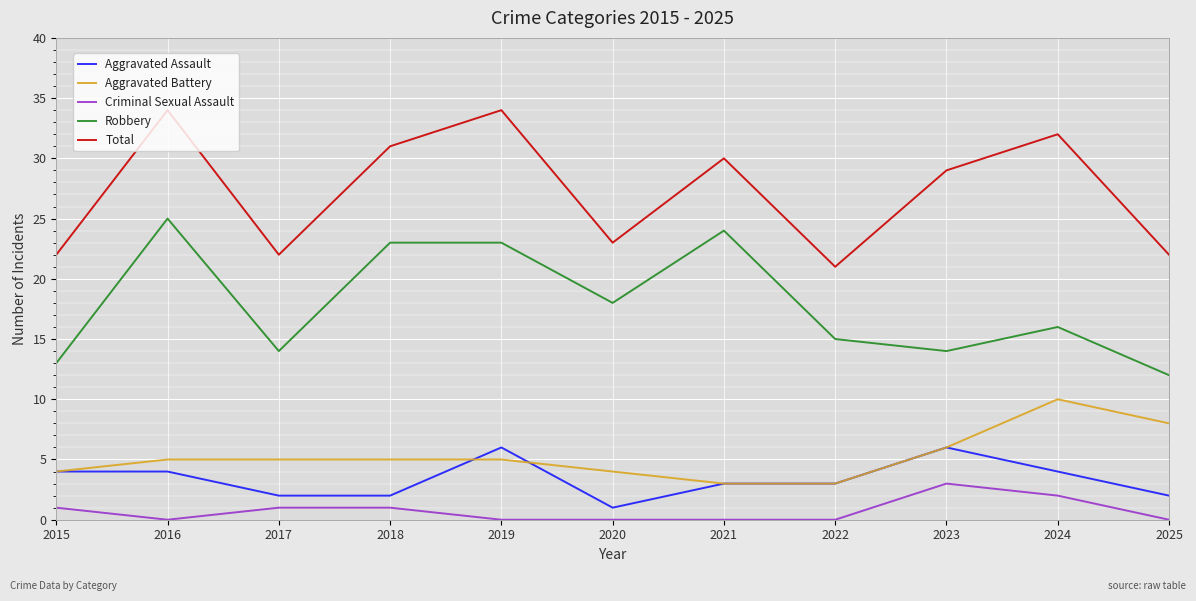

At 2024, list the series in order from largest to smallest.

Total, Robbery, Aggravated Battery, Aggravated Assault, Criminal Sexual Assault